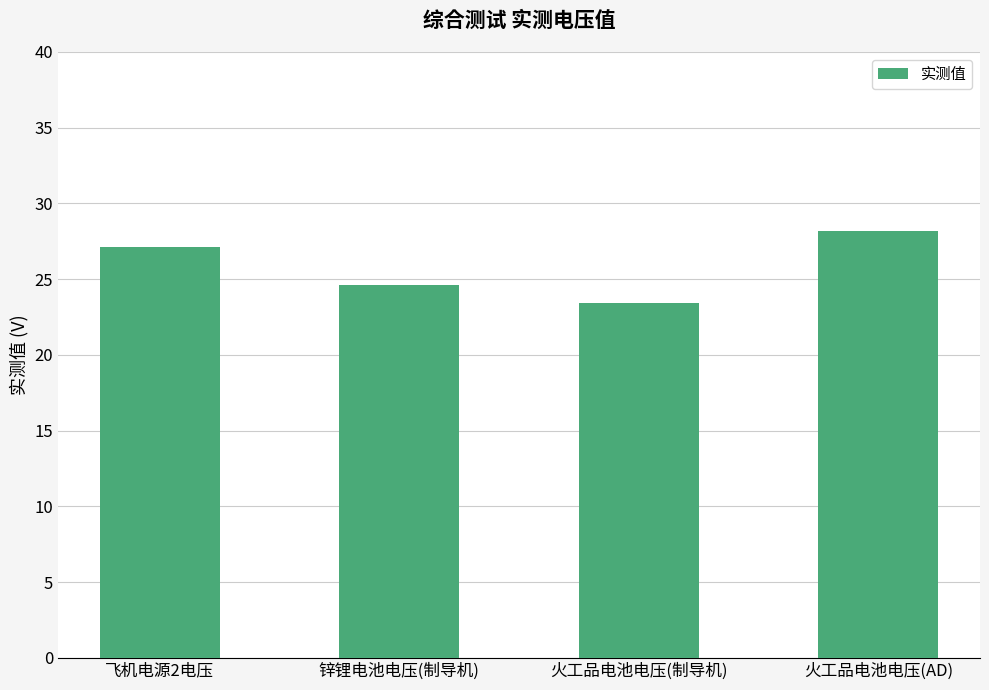

What is the change in value from 飞机电源2电压 to 锌锂电池电压(制导机)?

-2.5